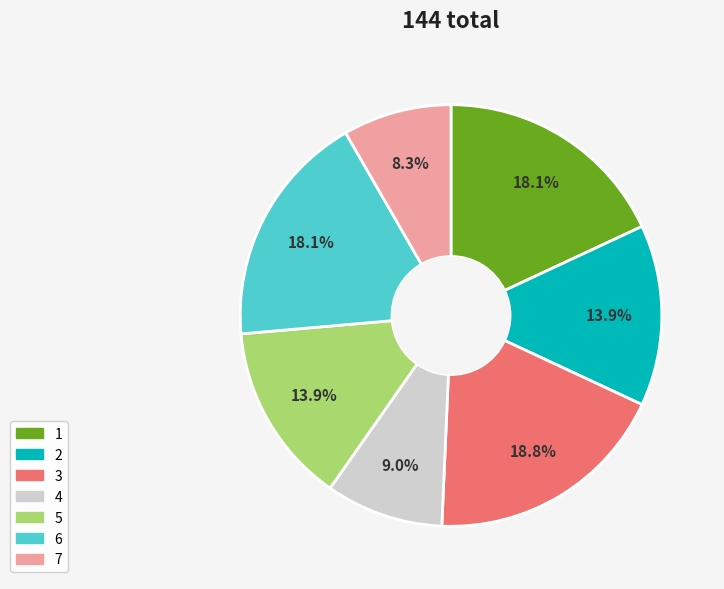

Do 4 and 2 together represent more than half of the pie?

No